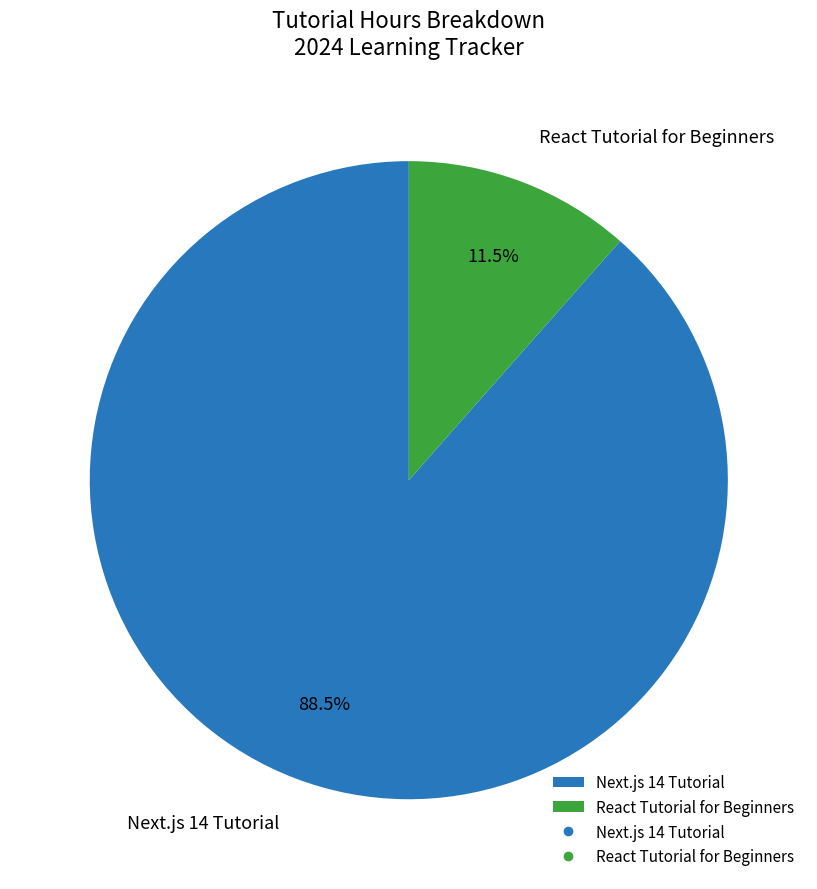

How much of the chart is everything except Next.js 14 Tutorial?

11.5%